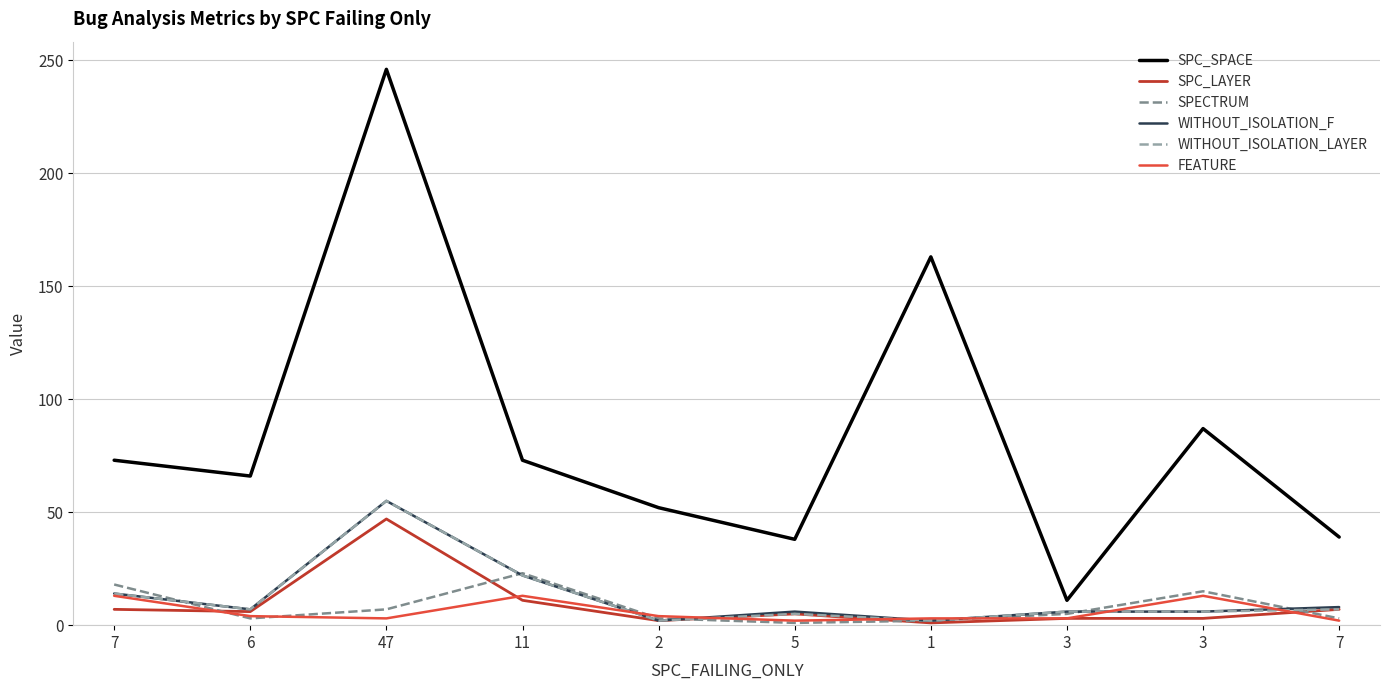

What is the value of the SPC_SPACE point at the 2nd from the left?

66